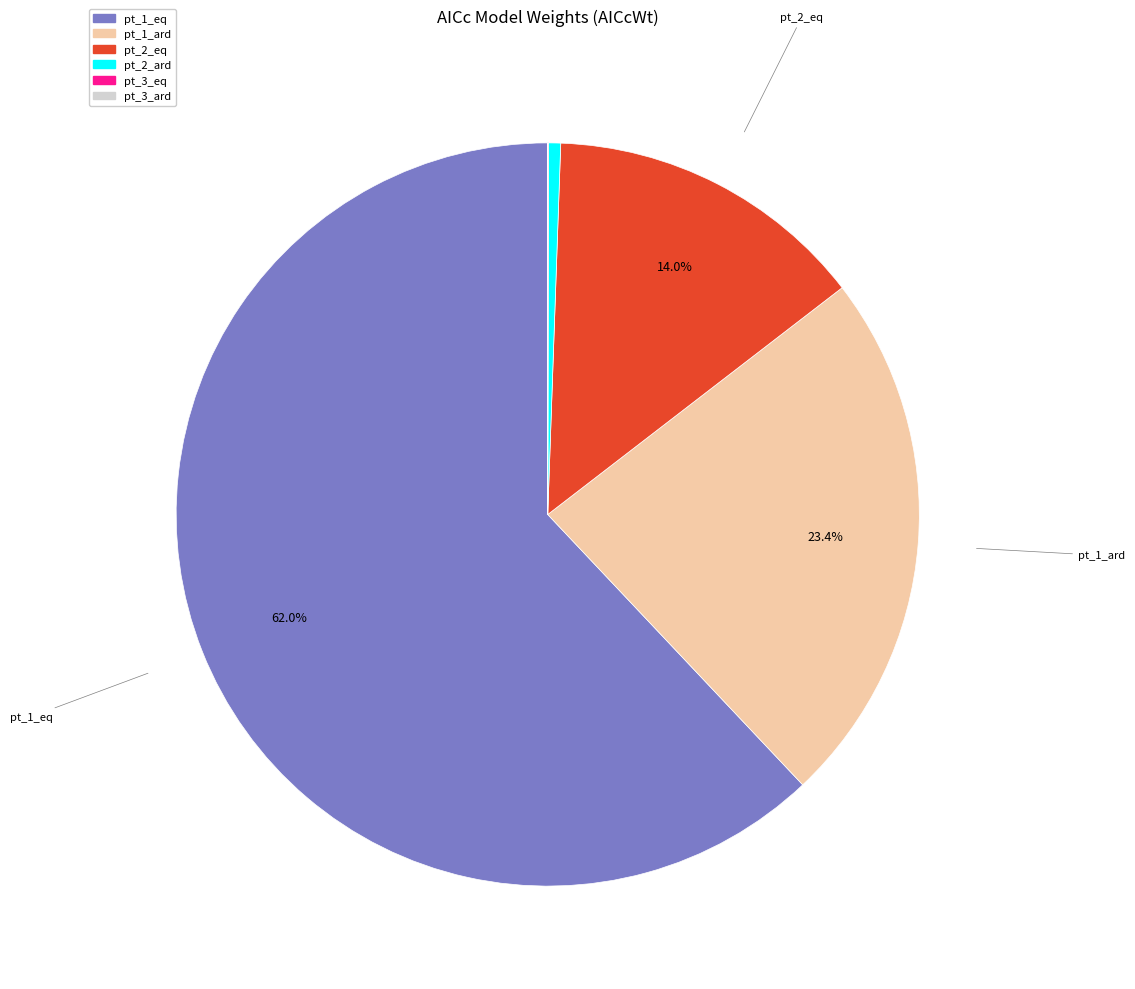

True or false: pt_1_ard accounts for 16% of the total.

False